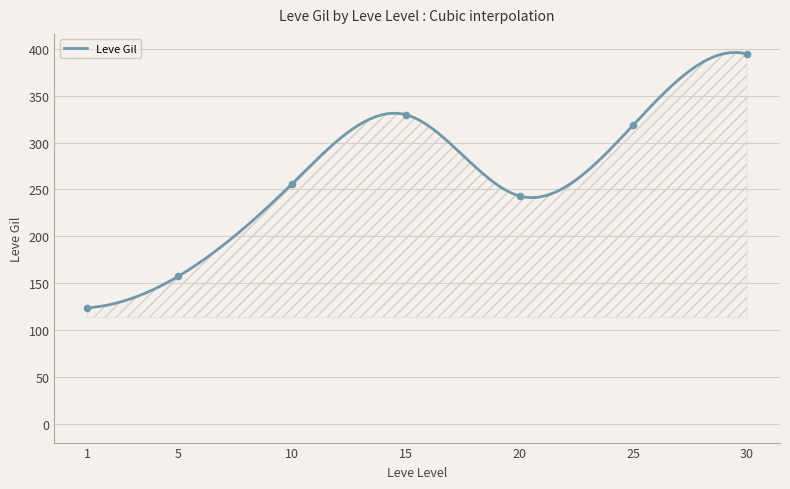

What is the lowest value of the Leve Gil series?

123.8